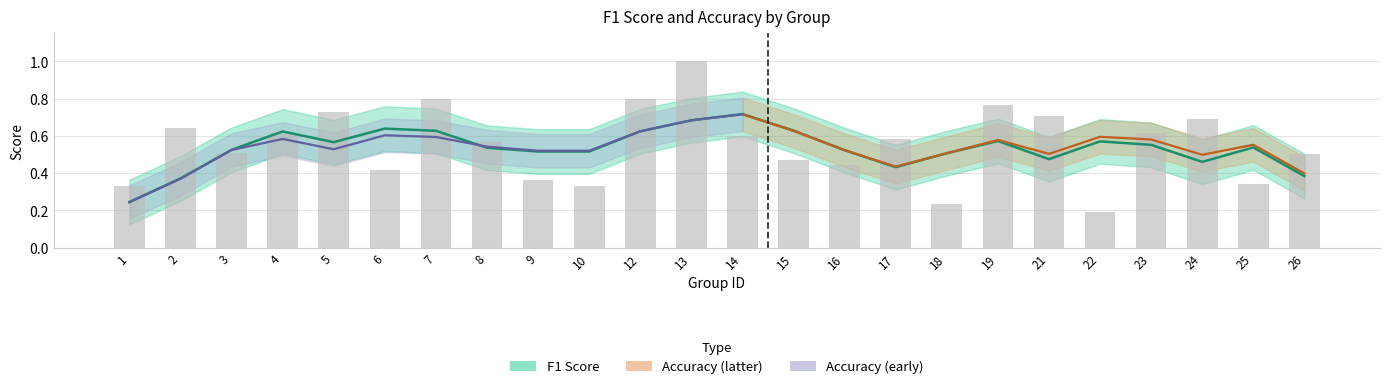

True or false: the data shows 0.2 at 25.

False